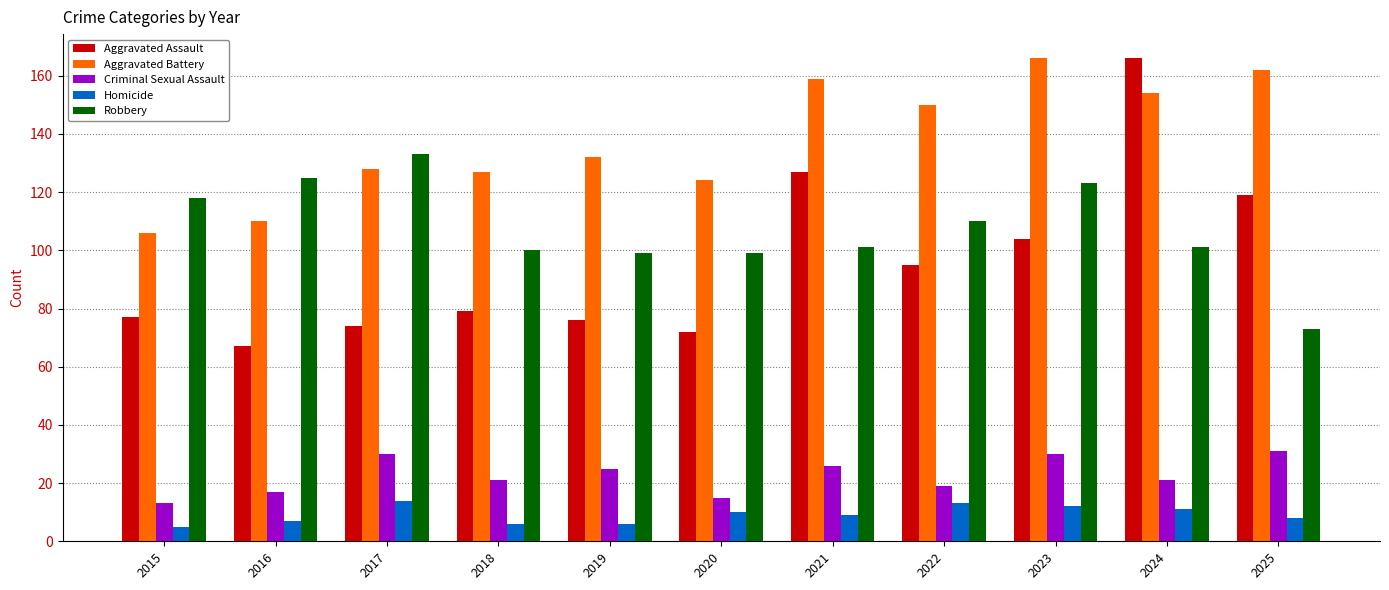

What is the highest value of the Criminal Sexual Assault series?

31